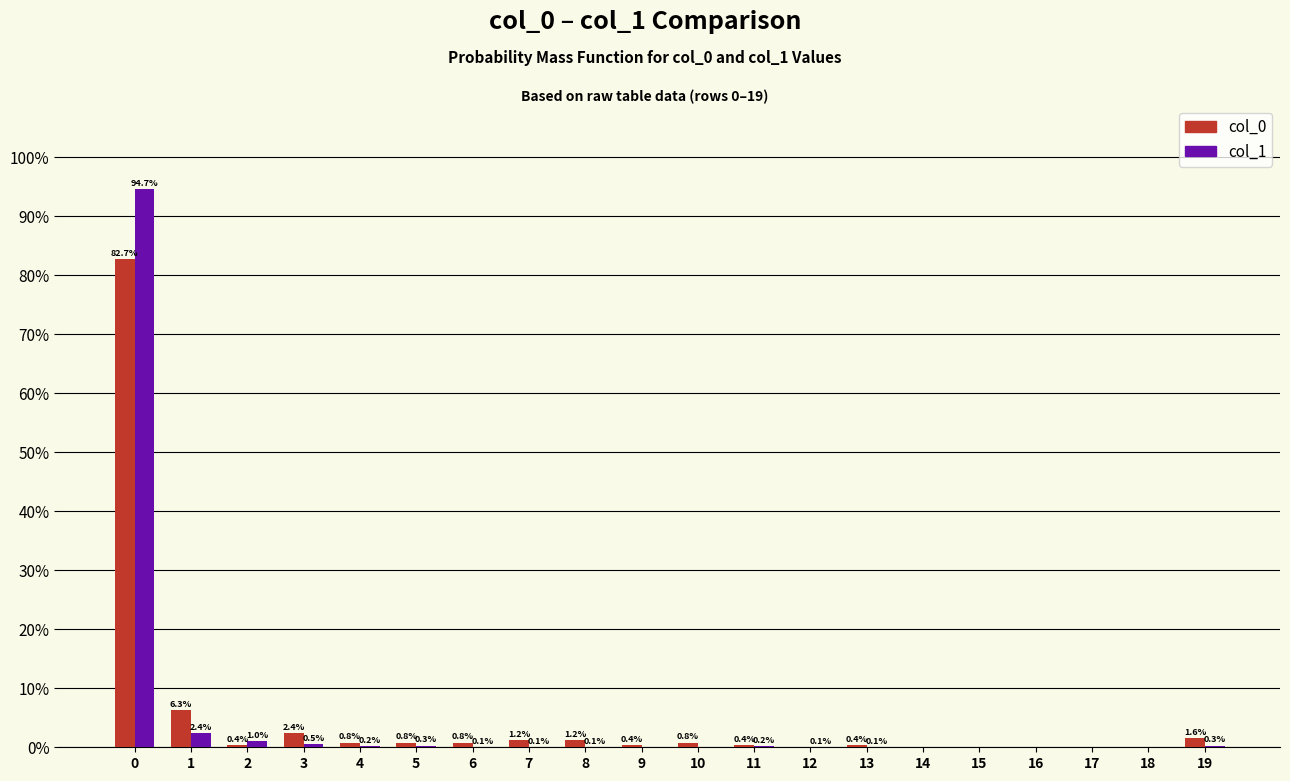

What are all the series names shown in the legend?

col_0, col_1